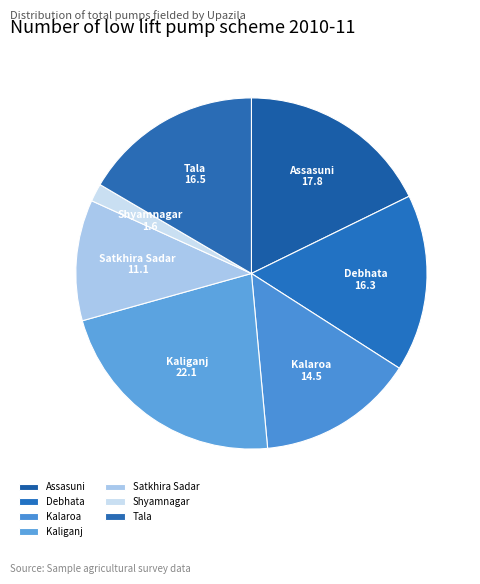

Is the sum of Kalaroa and Kaliganj greater than half?

No